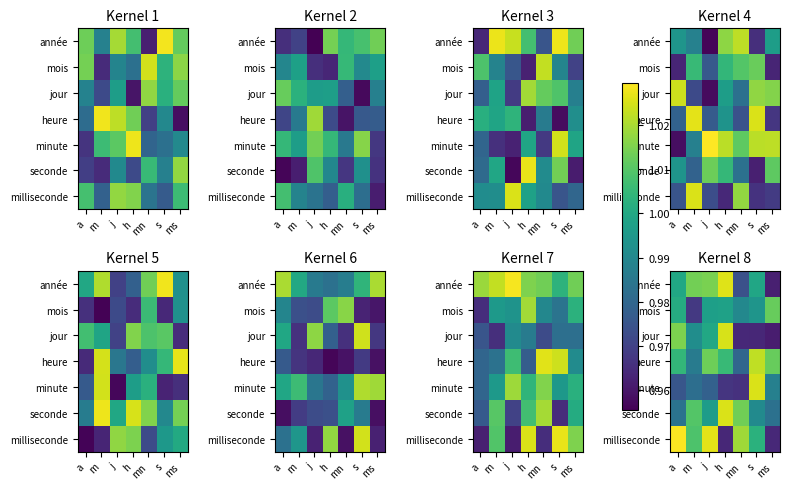

The value of année at mn is 1.0. True or false?

True